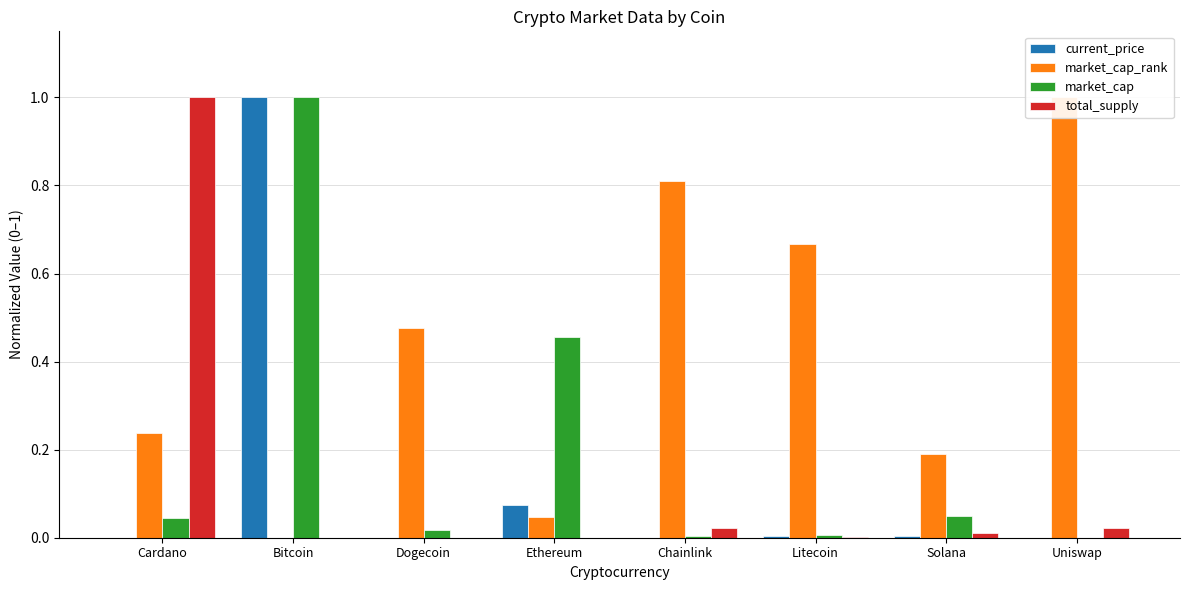

What is the difference between the maximum and second lowest values in the current_price series?

1.0